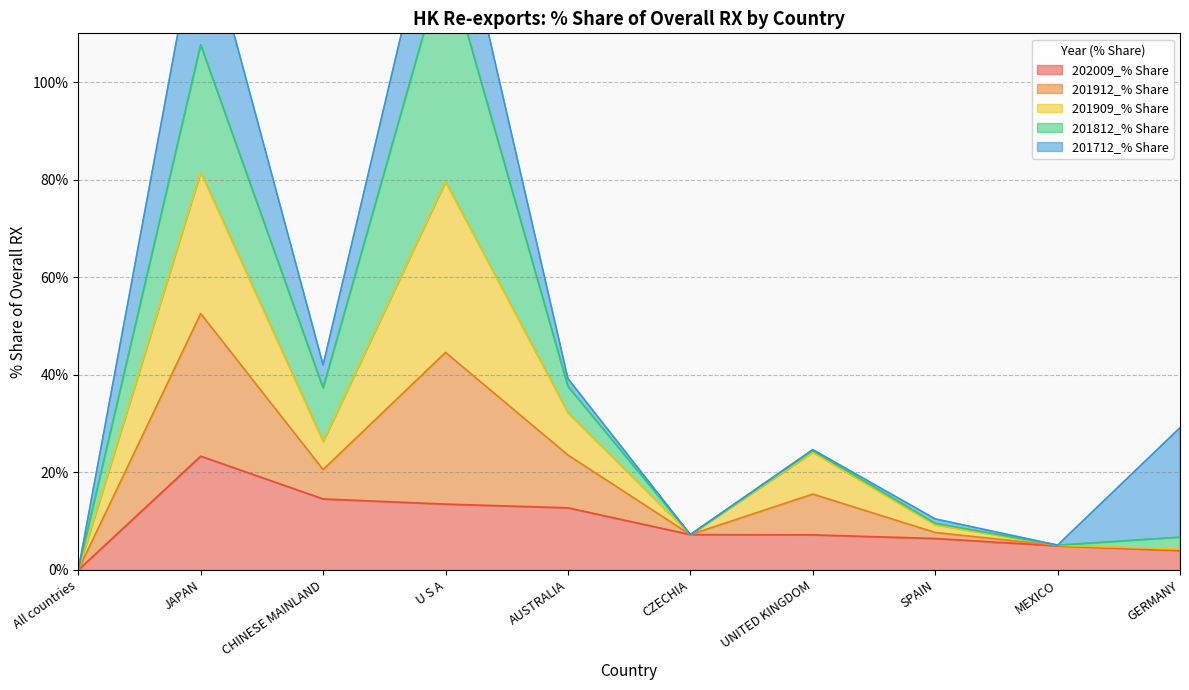

Is it true that 202009_% Share equals 13.5 at U S A?

True